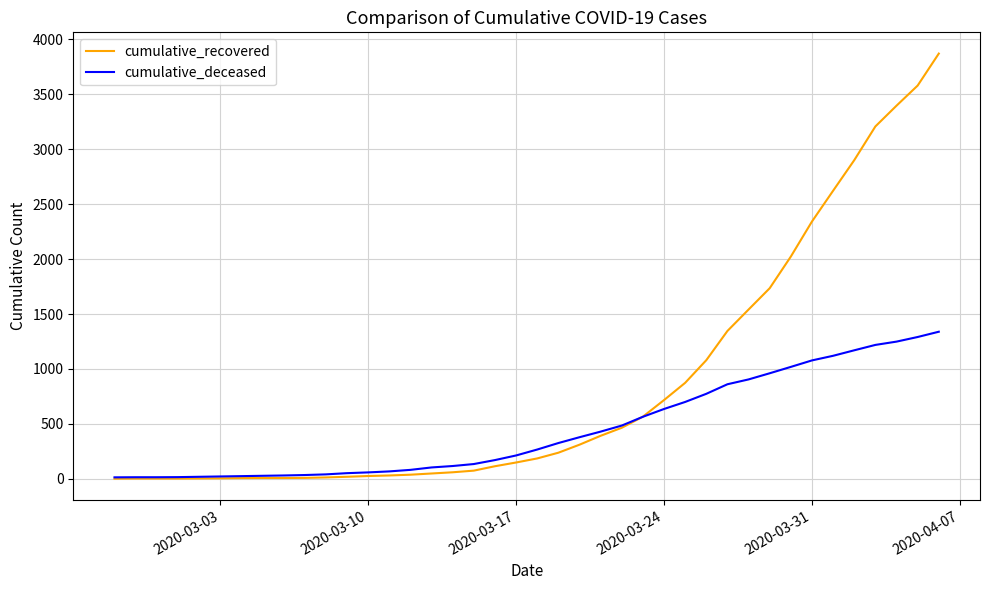

List the series in order of their overall mean, lowest first.

cumulative_deceased, cumulative_recovered